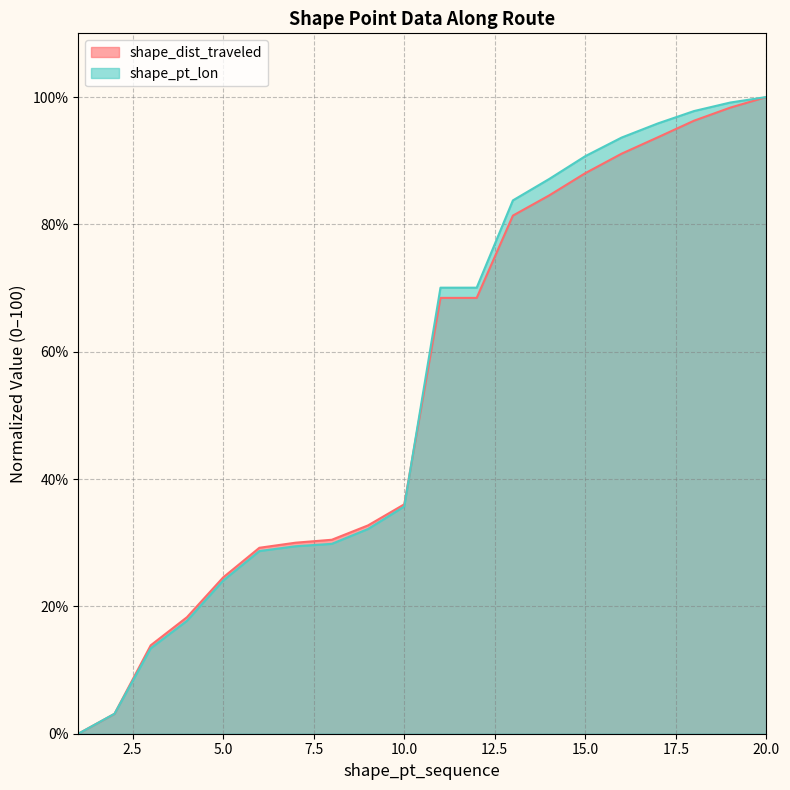

Count the number of categories in the chart.

20